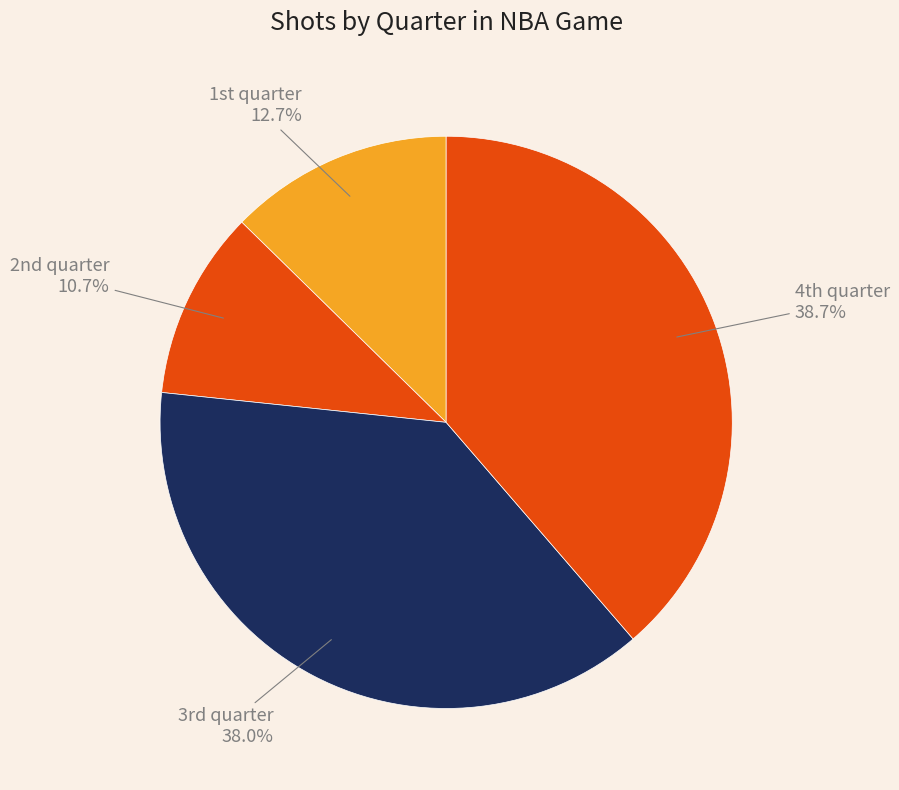

Is there any slice that represents more than half of the pie?

No